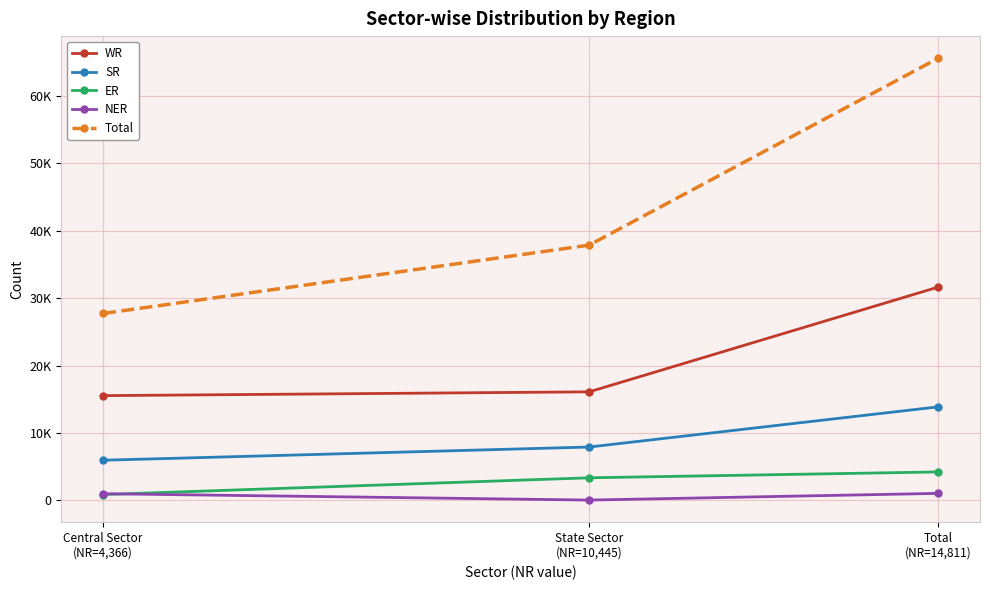

At how many categories does at least one series exceed 2767?

3